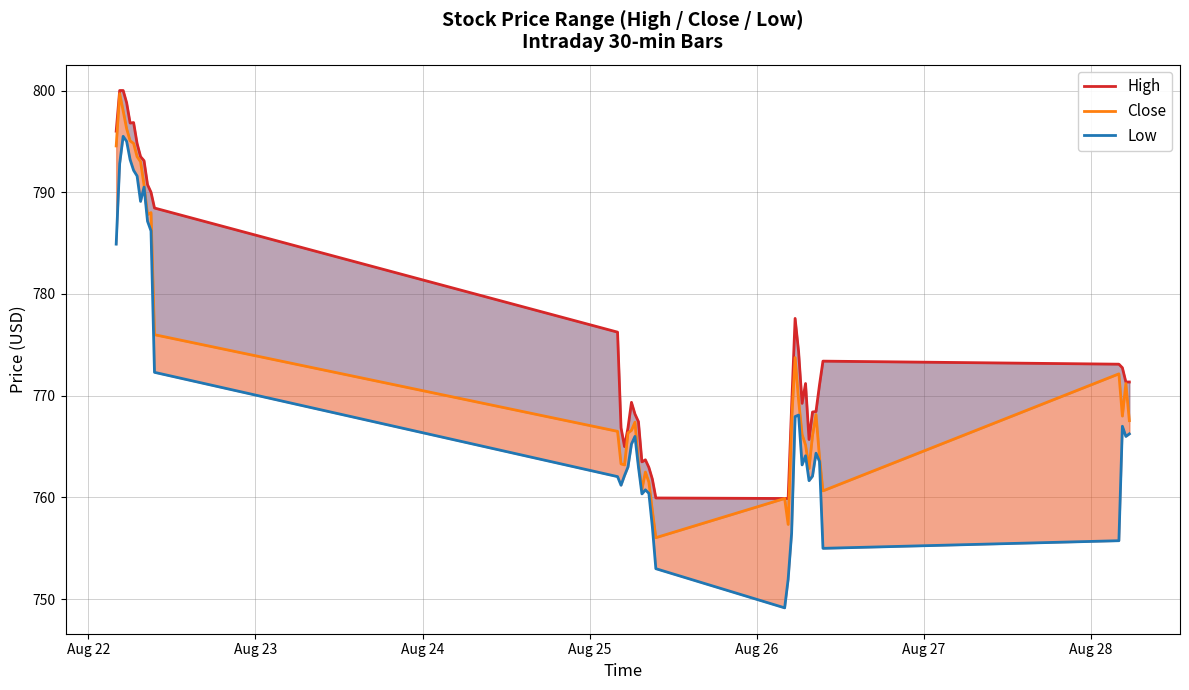

The Close series shows 1221.3 at 29. True or false?

False